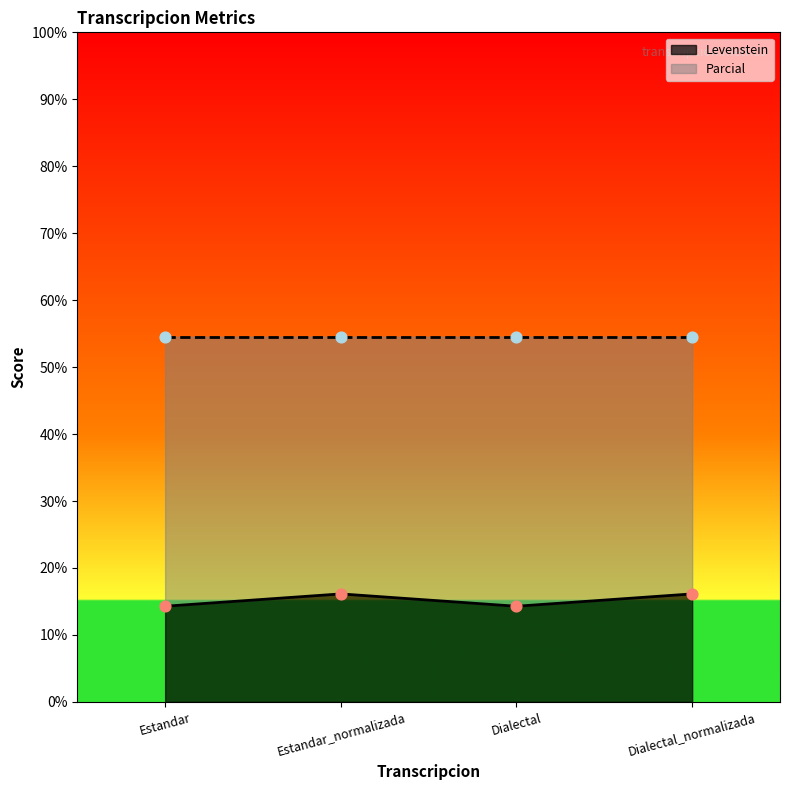

Which has a higher value, Dialectal or Estandar_normalizada?

Estandar_normalizada